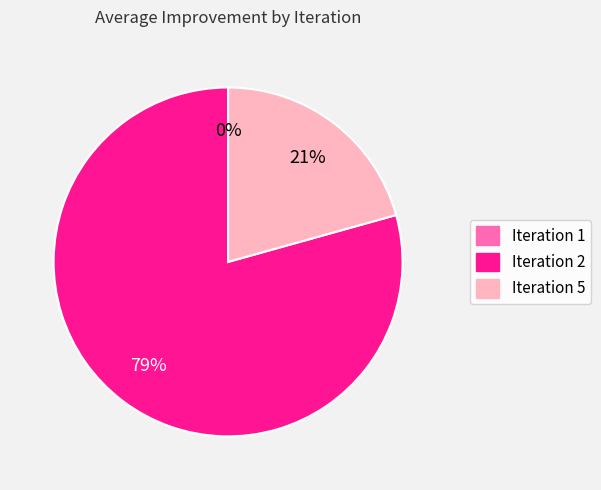

To the nearest percent, what is the average slice percentage?

33%